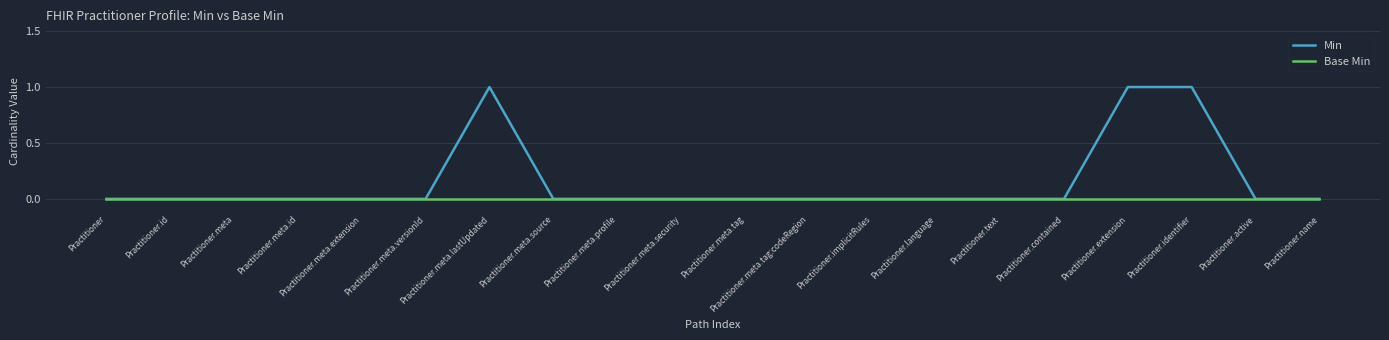

Is this an area chart (filled region under the line)?

No